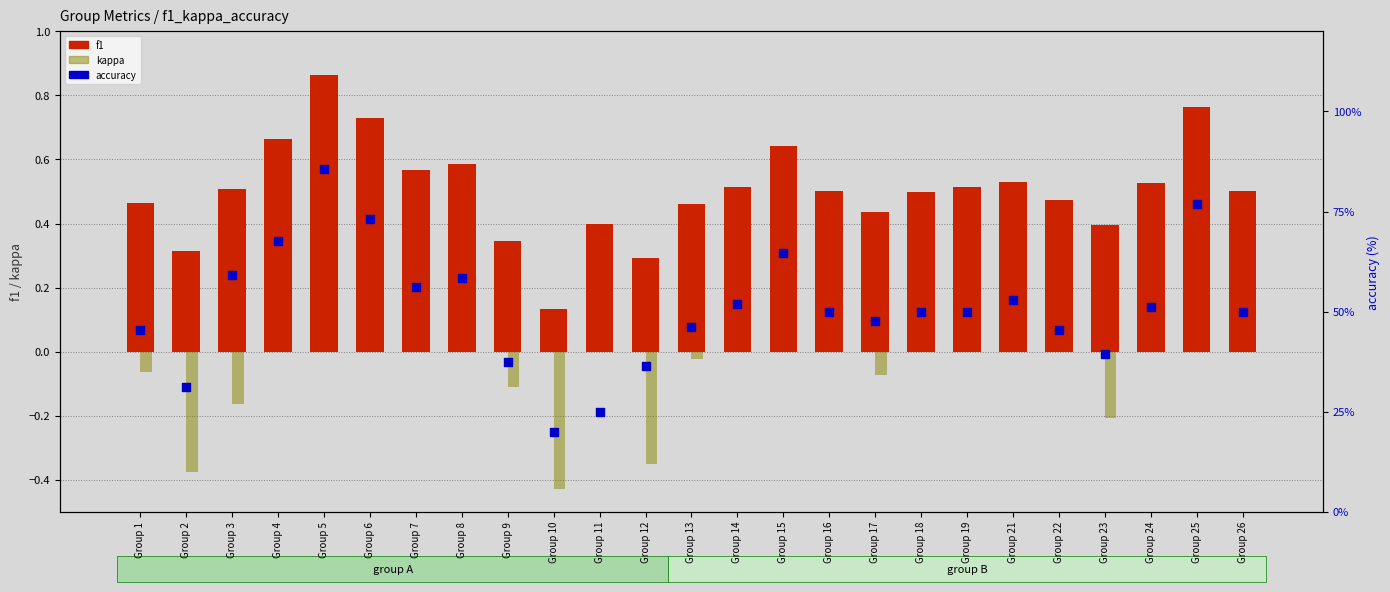

What are all the series names shown in the legend?

f1, kappa, accuracy